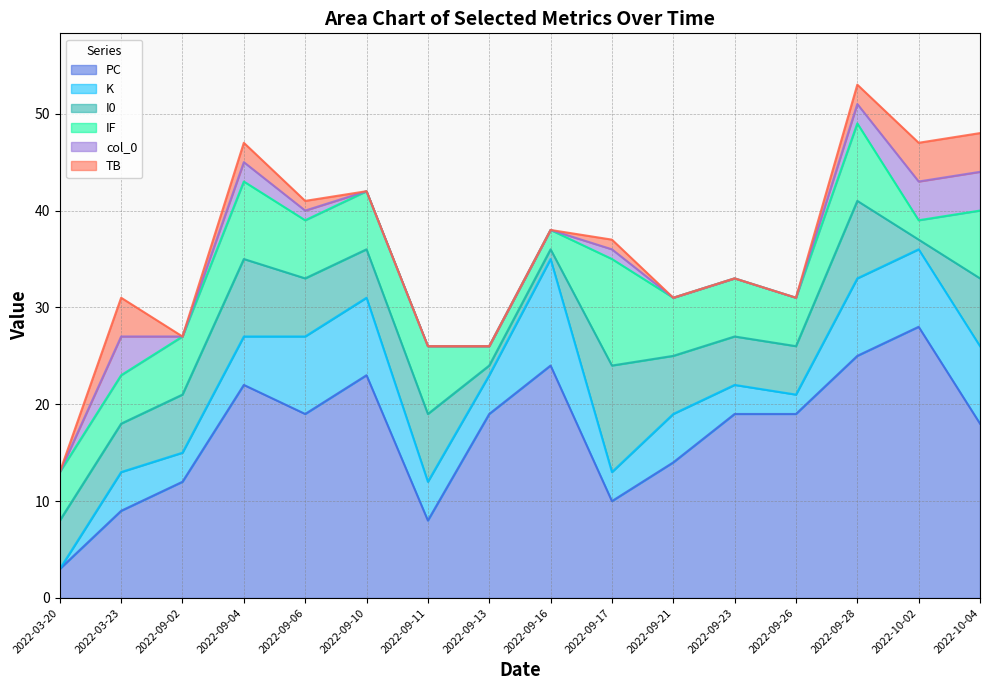

Which label corresponds to the smallest value in the chart?

2022-03-20